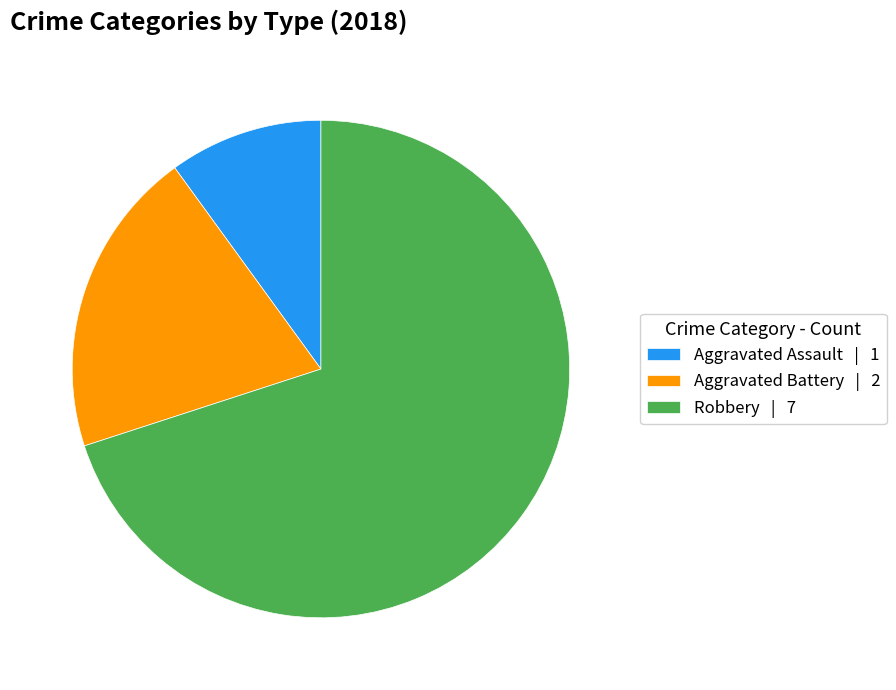

Between Aggravated Assault | 1 and Robbery | 7, which is larger?

Robbery | 7